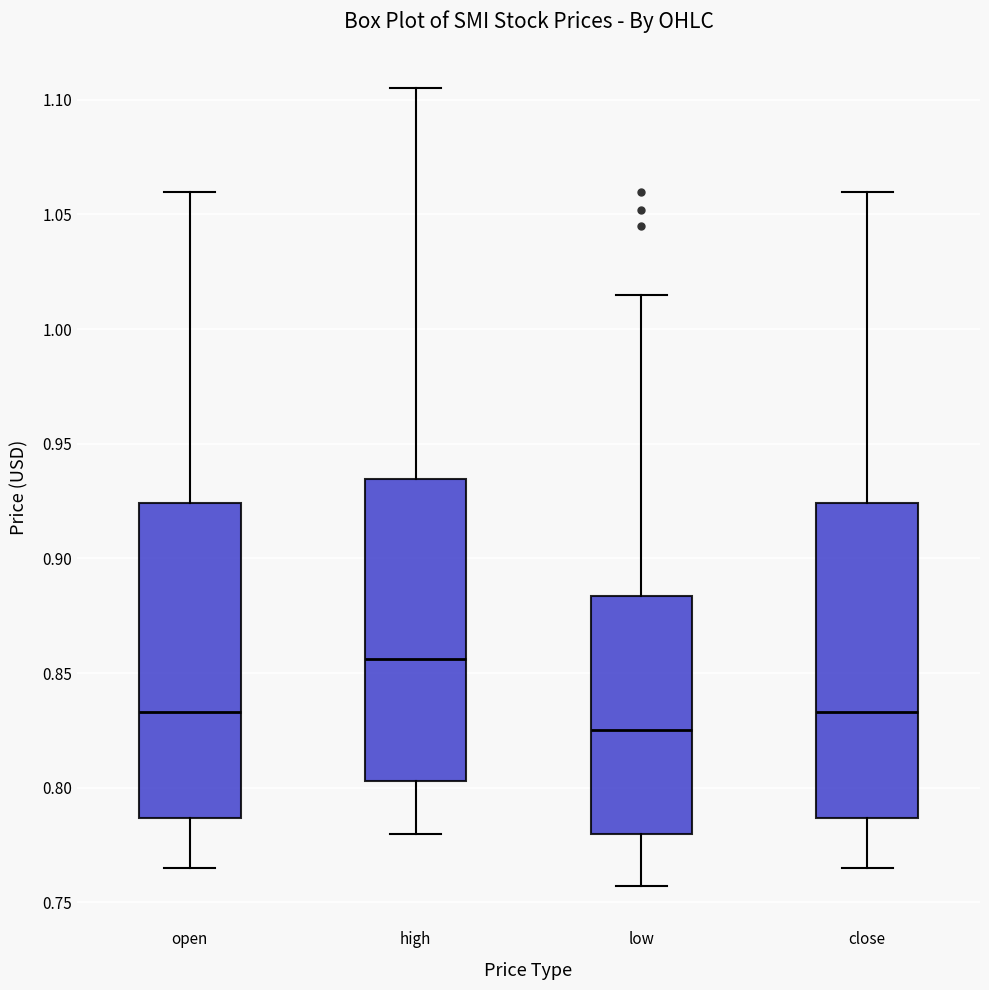

Reading left to right, read every box against the y-axis: the position of its median line, the range the box covers, and the ends of its whiskers. The values are not printed on the chart, so give them approximately, as read against the axis.

open: median 0.835, box 0.785 to 0.925, whiskers 0.765 to 1.060
high: median 0.855, box 0.805 to 0.935, whiskers 0.780 to 1.105
low: median 0.825, box 0.780 to 0.885, whiskers 0.755 to 1.015
close: median 0.835, box 0.785 to 0.925, whiskers 0.765 to 1.060